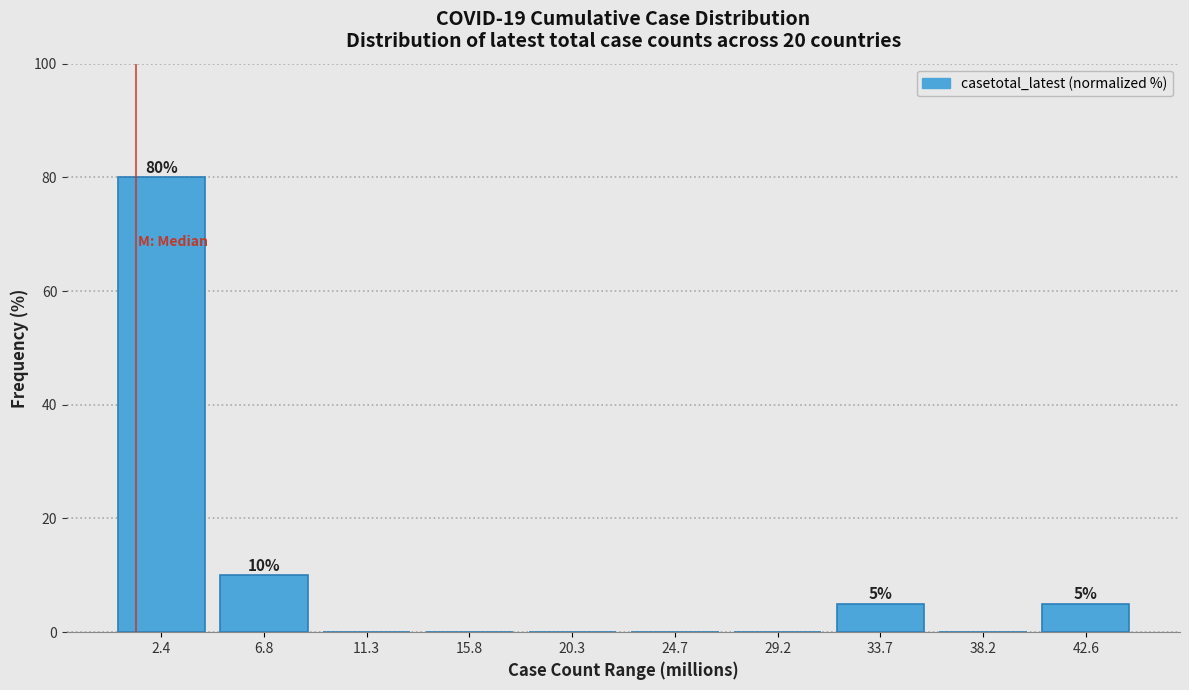

Over which range of the x-axis is the bar tallest?

0.0 to 4.5